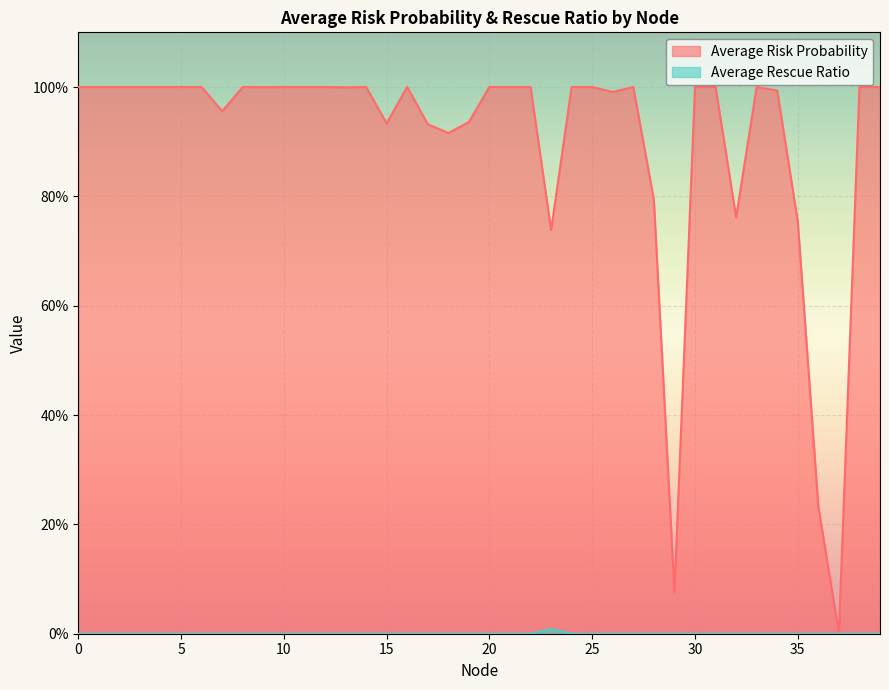

Between 13 and 30, which is larger?

30